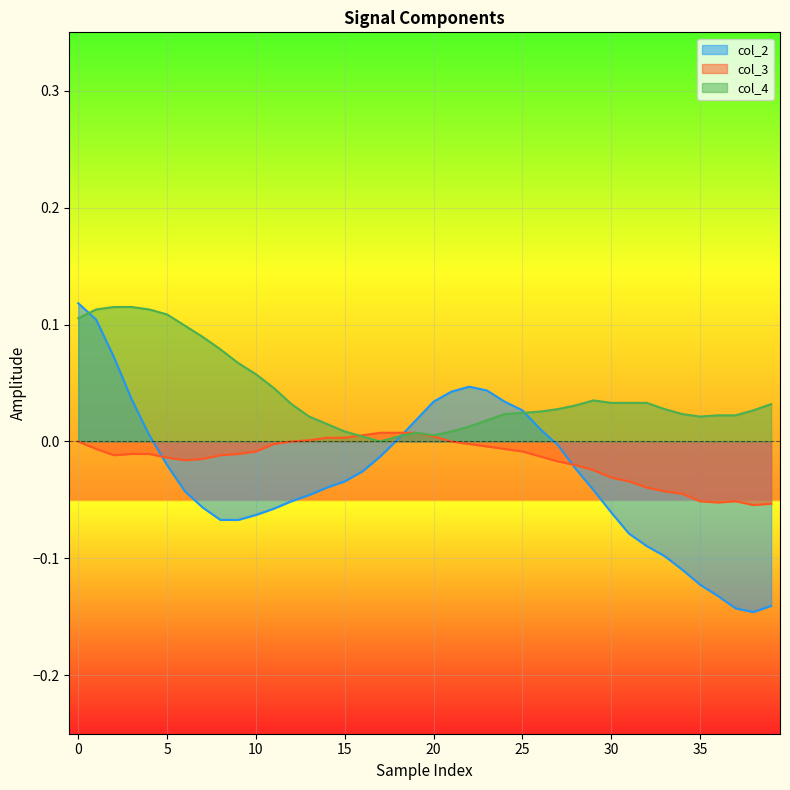

List the series in order of their overall mean, lowest first.

col_2, col_3, col_4